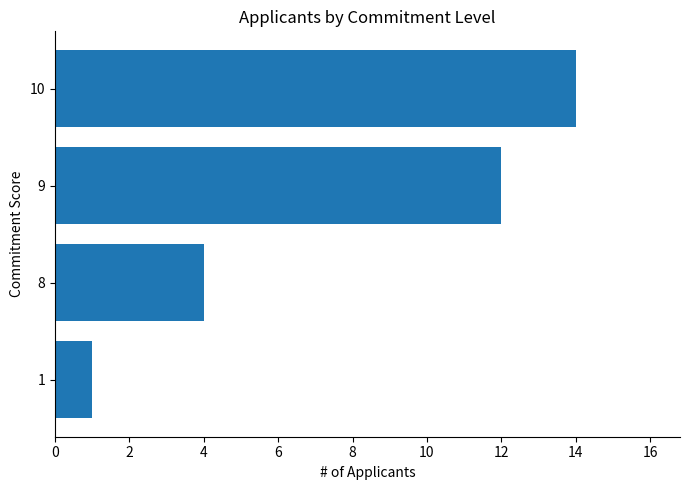

What is the ratio of the value at 10 to the value at 8?

3.5